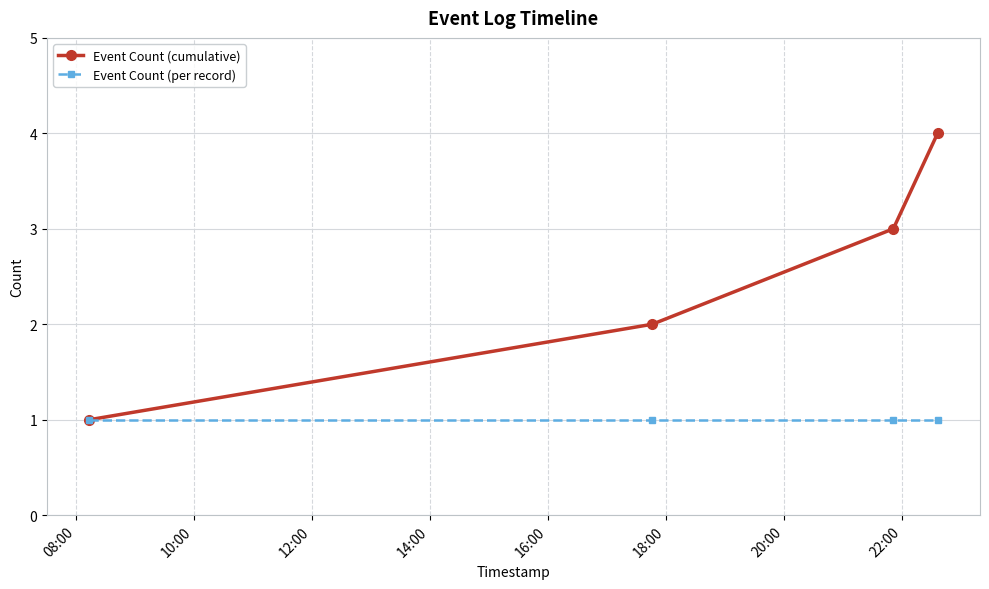

Which series has the largest range (max minus min)?

Event Count (cumulative)